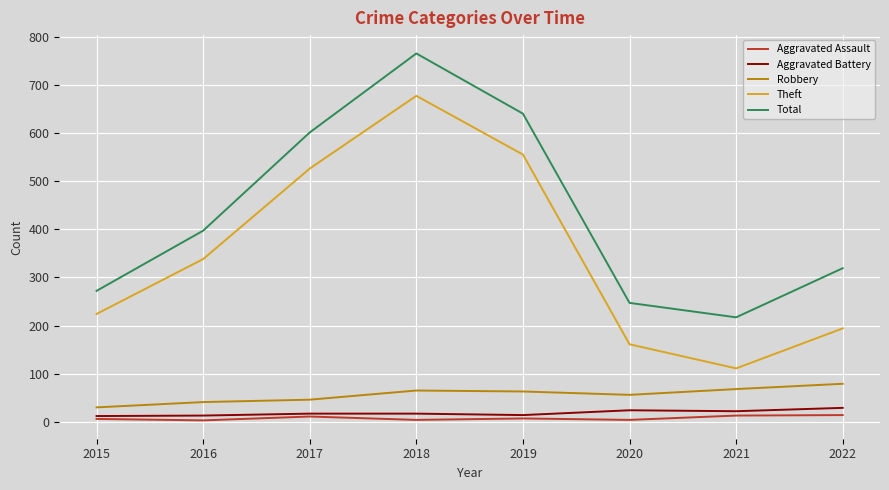

Rank the categories by Total value from lowest to highest.

2021, 2020, 2015, 2022, 2016, 2017, 2019, 2018